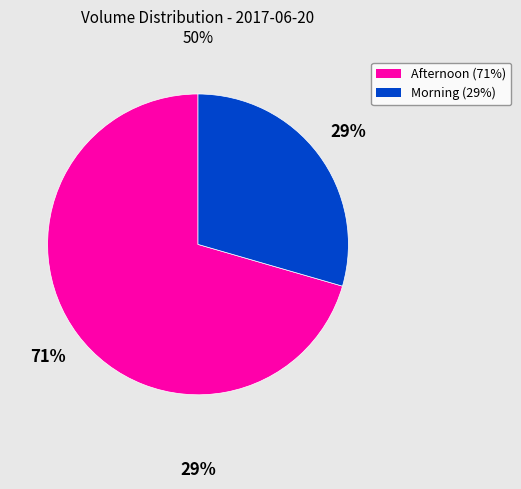

To the nearest percent, what is the average slice percentage?

50%